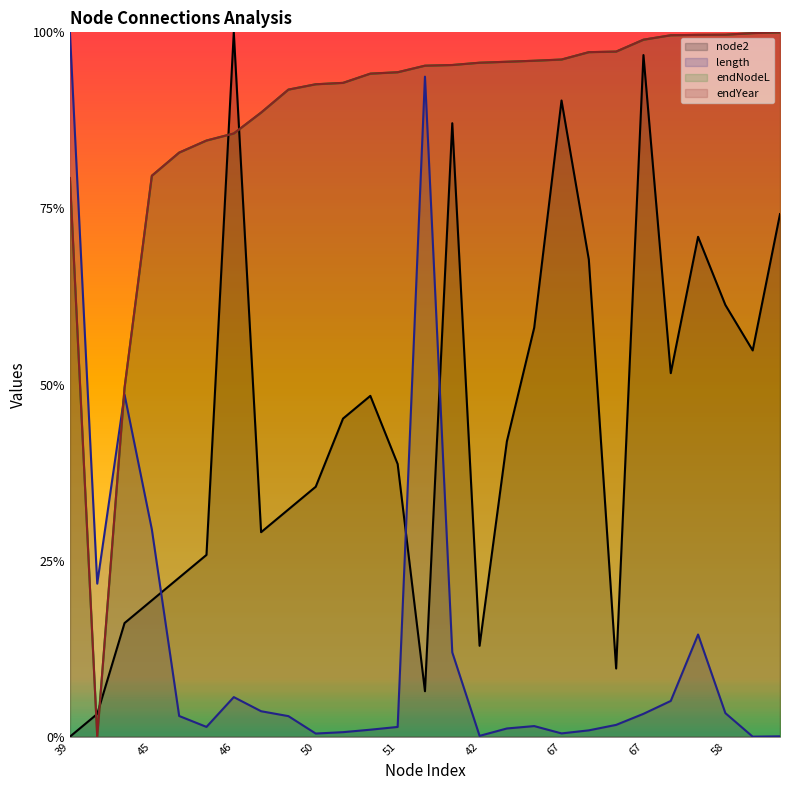

Rank the series by their maximum value, from highest to lowest.

node2 (line), length (line), endNodeL (line), endYear (line)